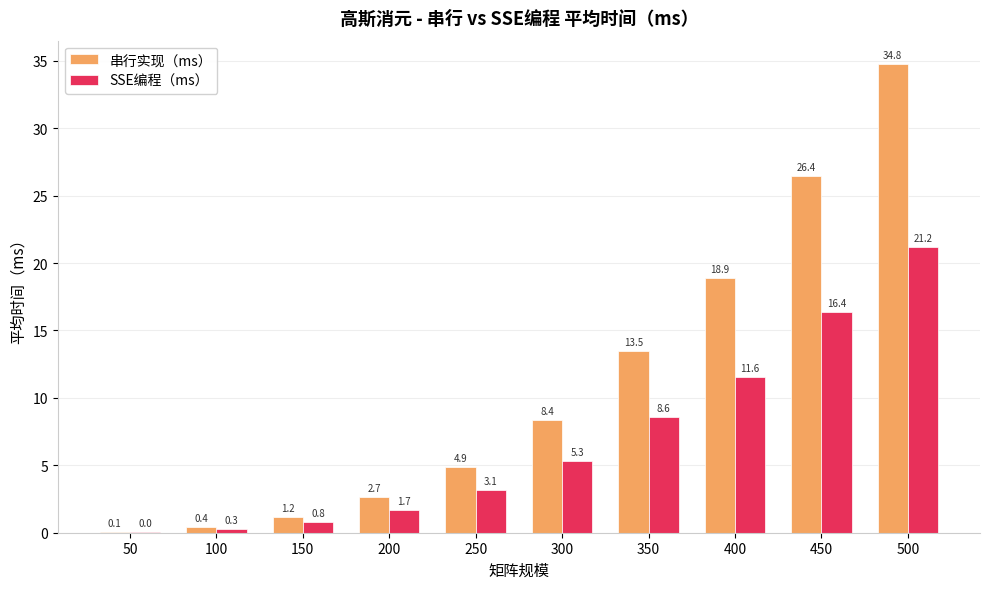

Count the number of data series in this chart.

2